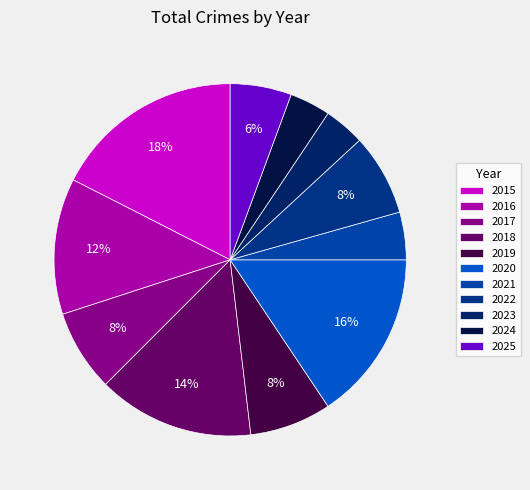

How many segments does this pie chart have?

11